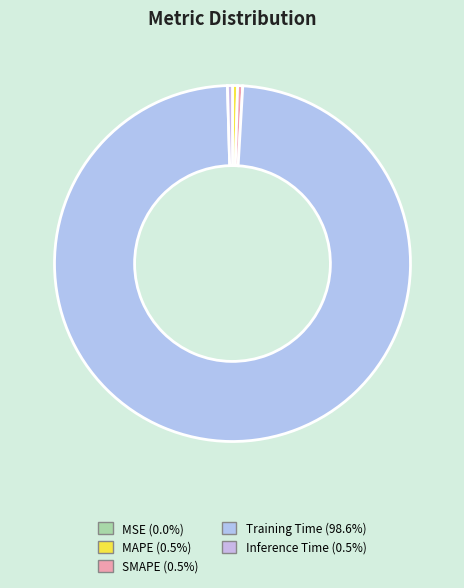

Between SMAPE and MSE, which is larger?

SMAPE